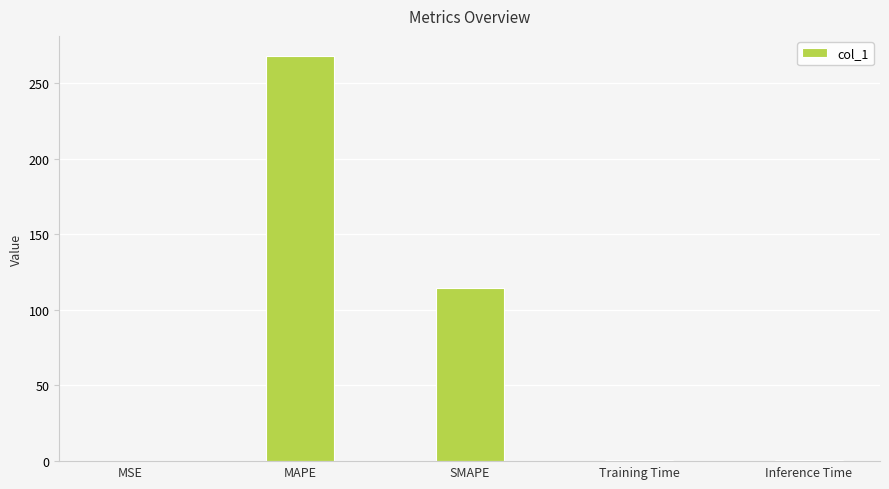

What is the maximum value shown in the chart?

267.7